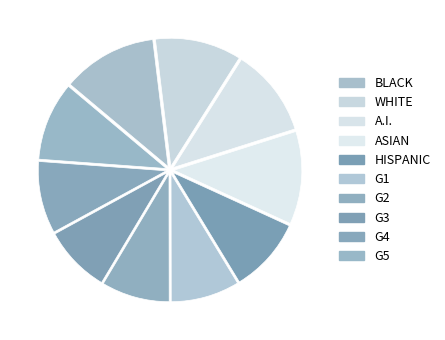

How many segments does this pie chart have?

10